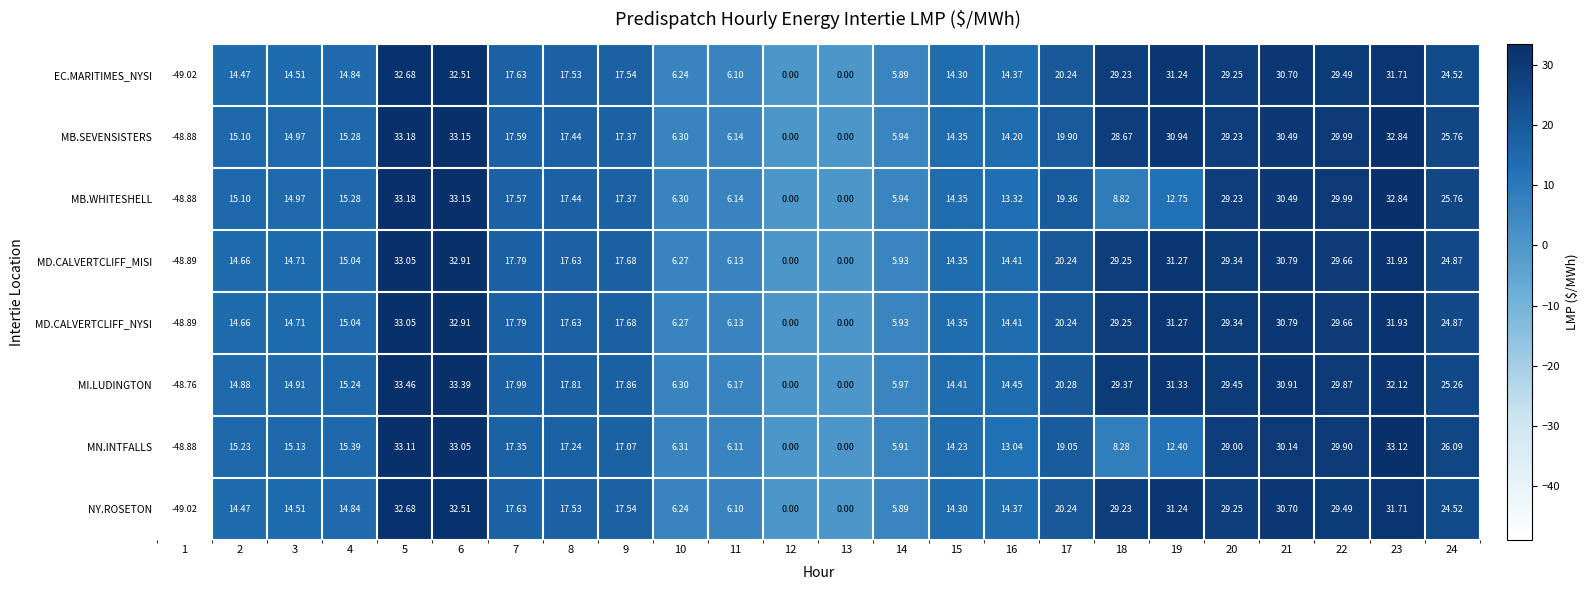

Which series has the largest total across all categories?

MI.LUDINGTON